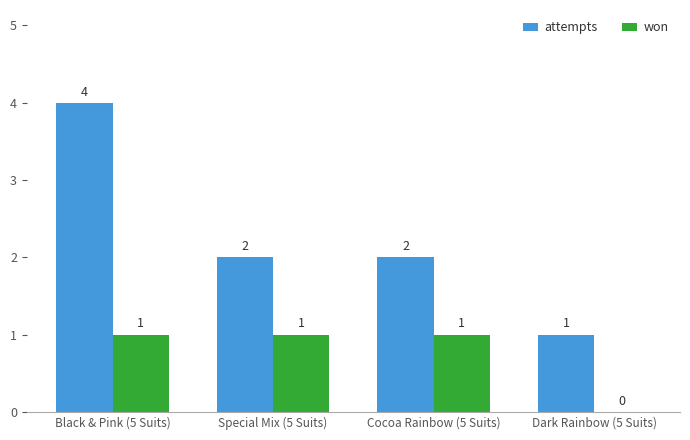

Reading left to right, transcribe all the data shown in this chart.

attempts: Black & Pink (5 Suits)=4	Special Mix (5 Suits)=2	Cocoa Rainbow (5 Suits)=2	Dark Rainbow (5 Suits)=1
won: Black & Pink (5 Suits)=1	Special Mix (5 Suits)=1	Cocoa Rainbow (5 Suits)=1	Dark Rainbow (5 Suits)=0